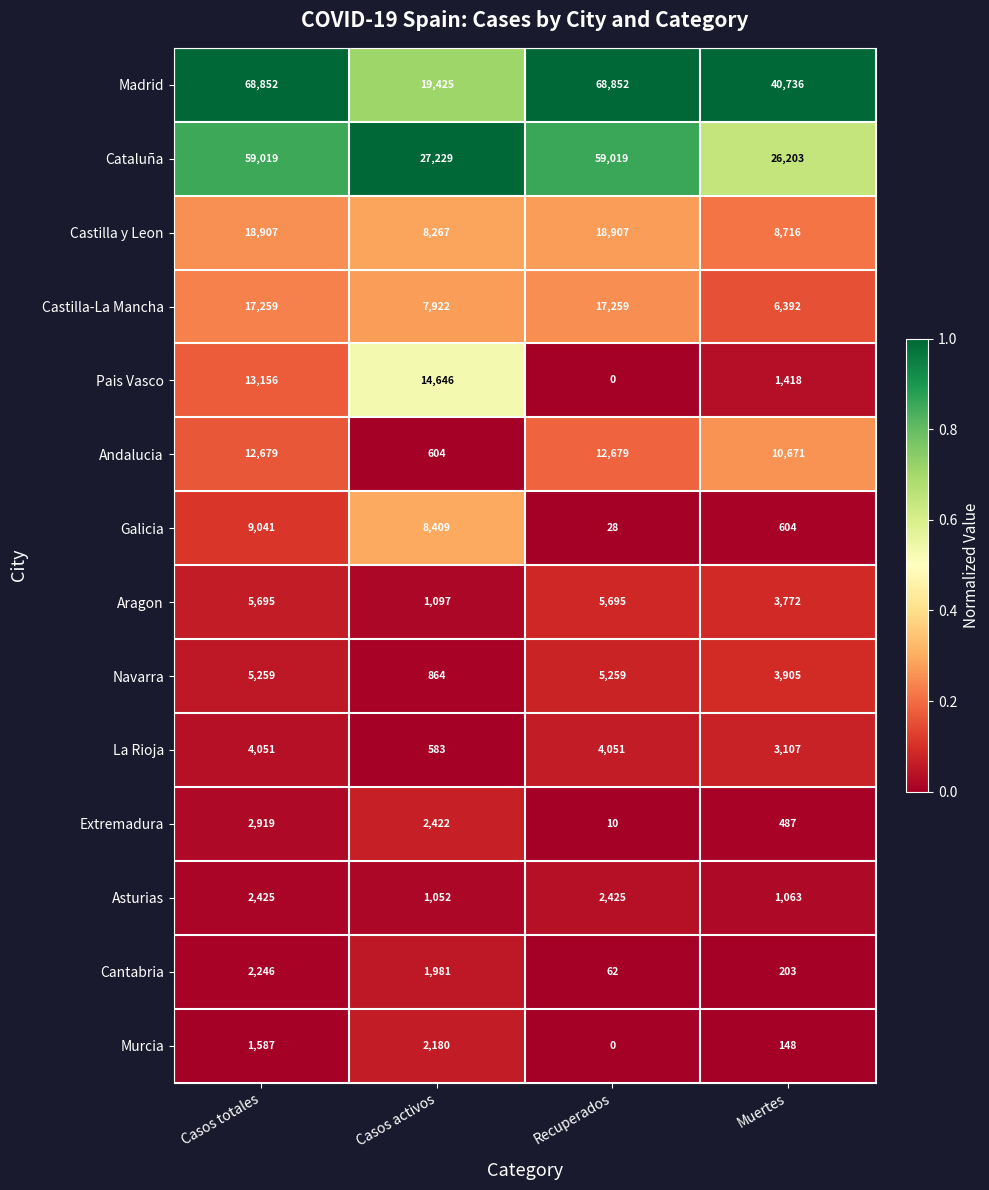

Which series changed the most between Casos activos and Muertes?

Madrid